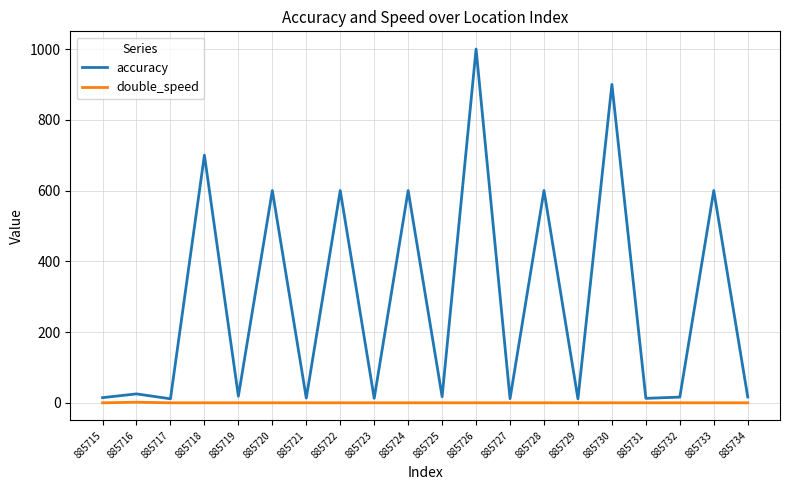

Where is the first local maximum for accuracy?

885716